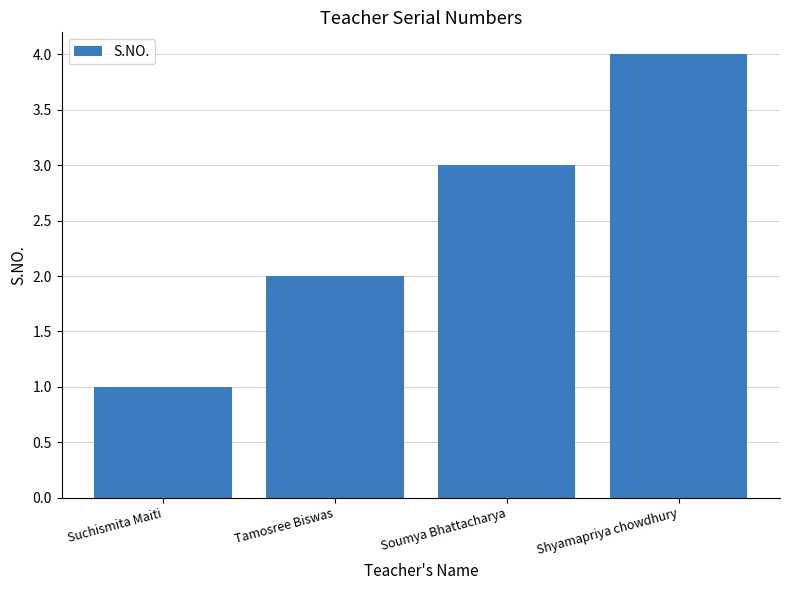

What is the label of the 1st bar from the left?

Suchismita Maiti